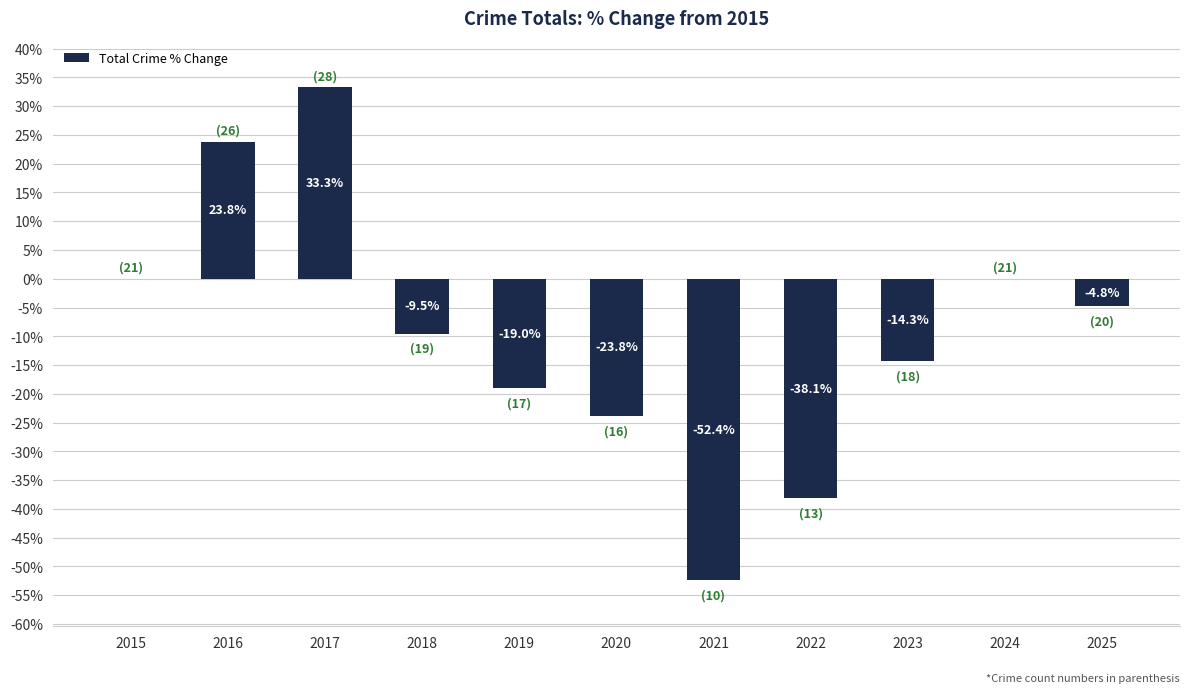

How many values exceed -9?

5